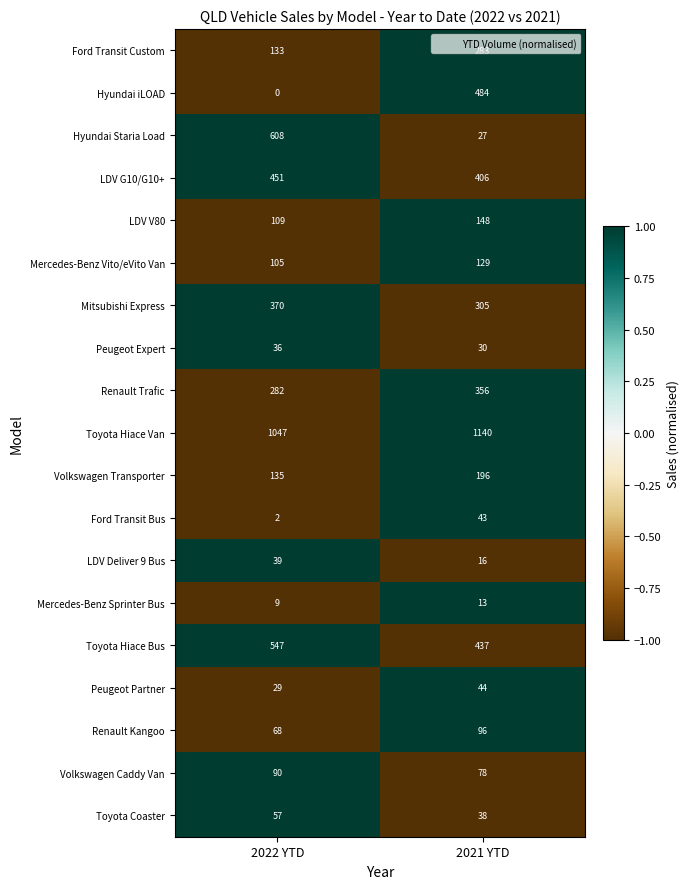

How many categories are shown in the chart?

2